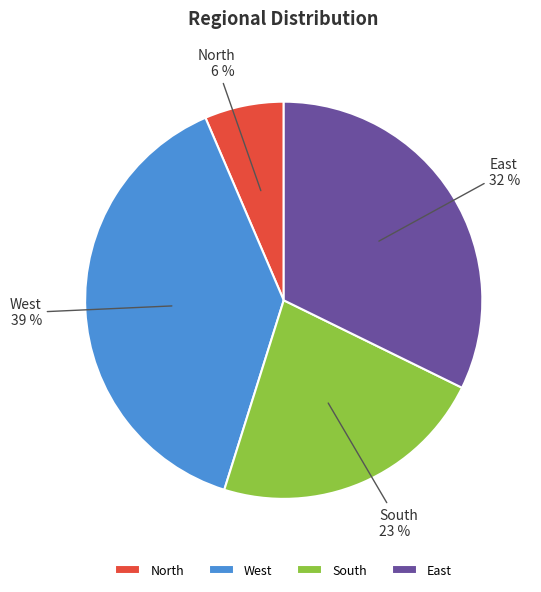

What is the largest slice in the pie chart?

West